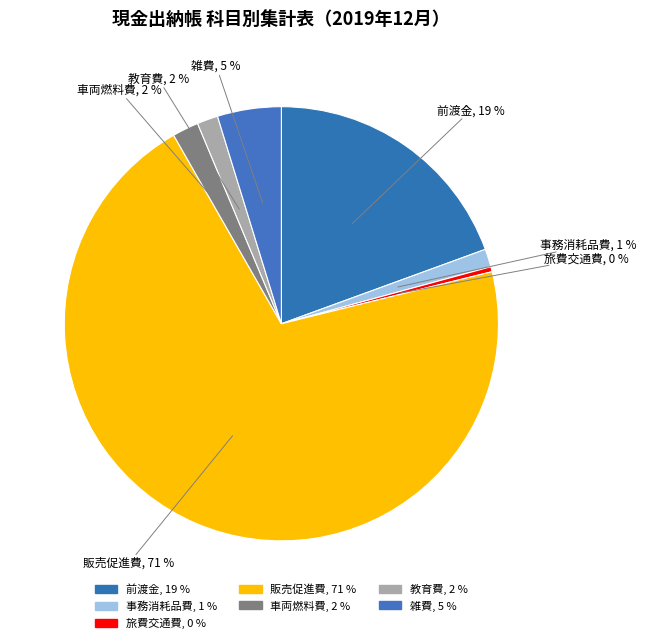

Combined, do 雑費 and 旅費交通費 account for over 50%?

No